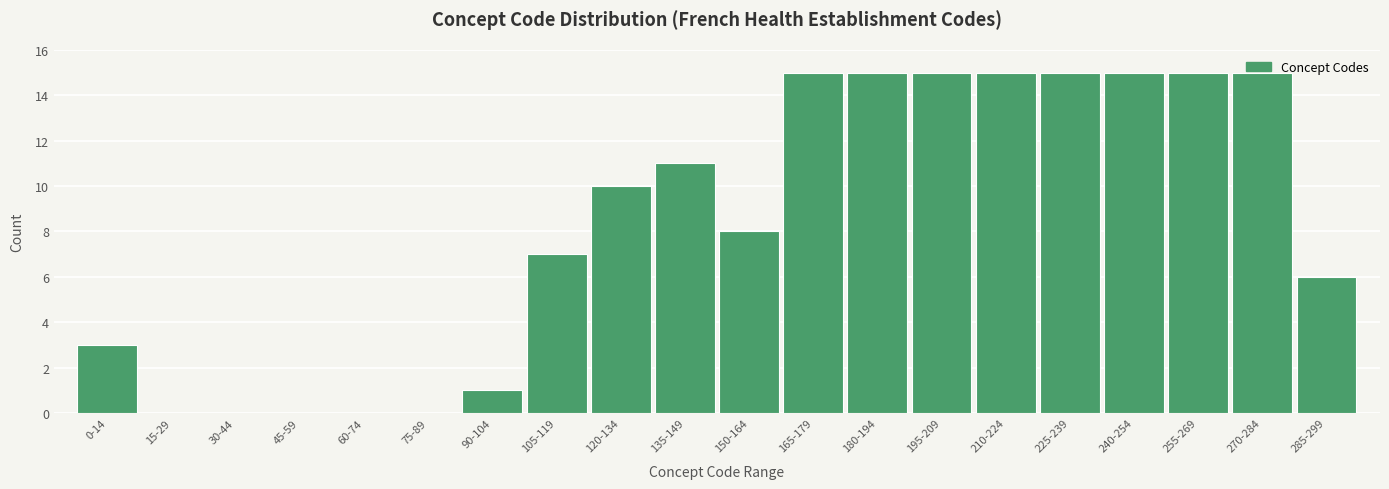

True or false: the data shows 10 at 105-119.

False